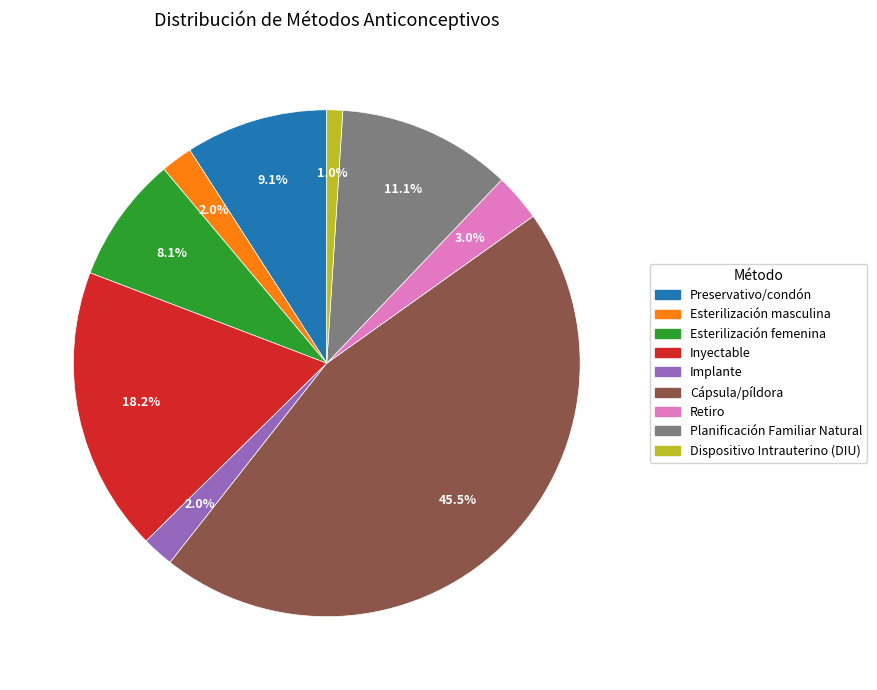

To the nearest percent, what is the difference between the Planificación Familiar Natural and Preservativo/condón slice percentages?

2%